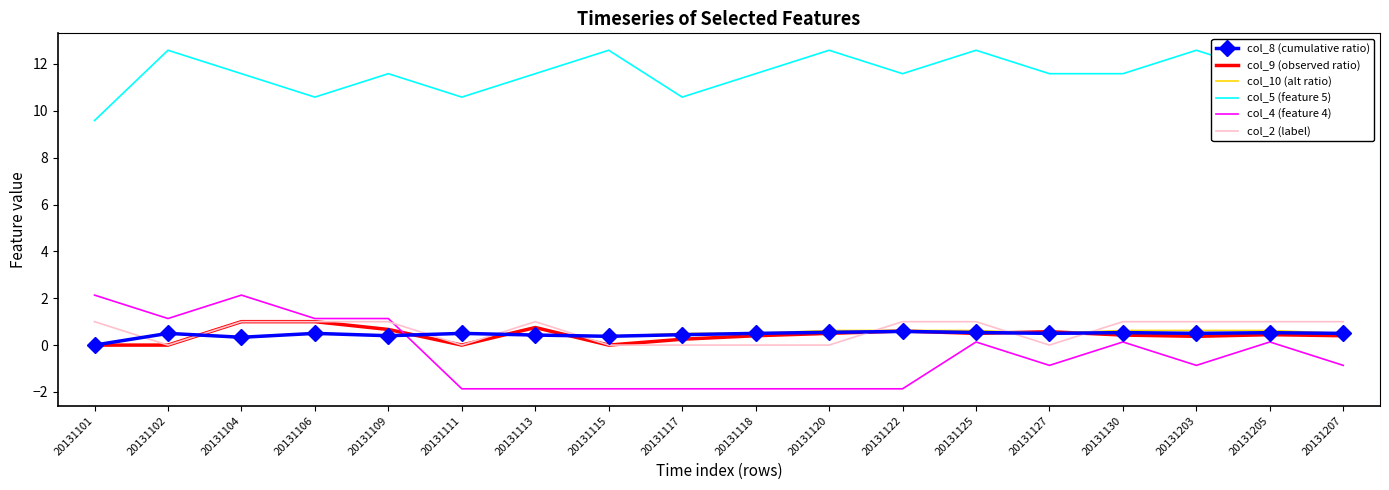

What is the difference between the highest and lowest values at 20131120?

14.5